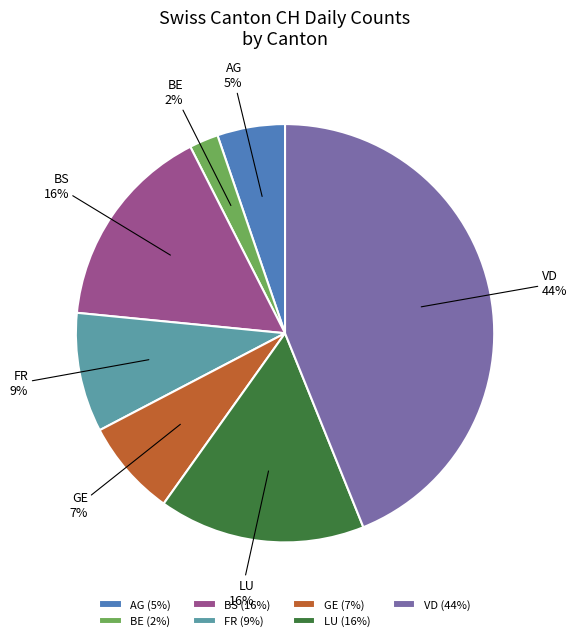

True or false: AG accounts for 5% of the total.

True